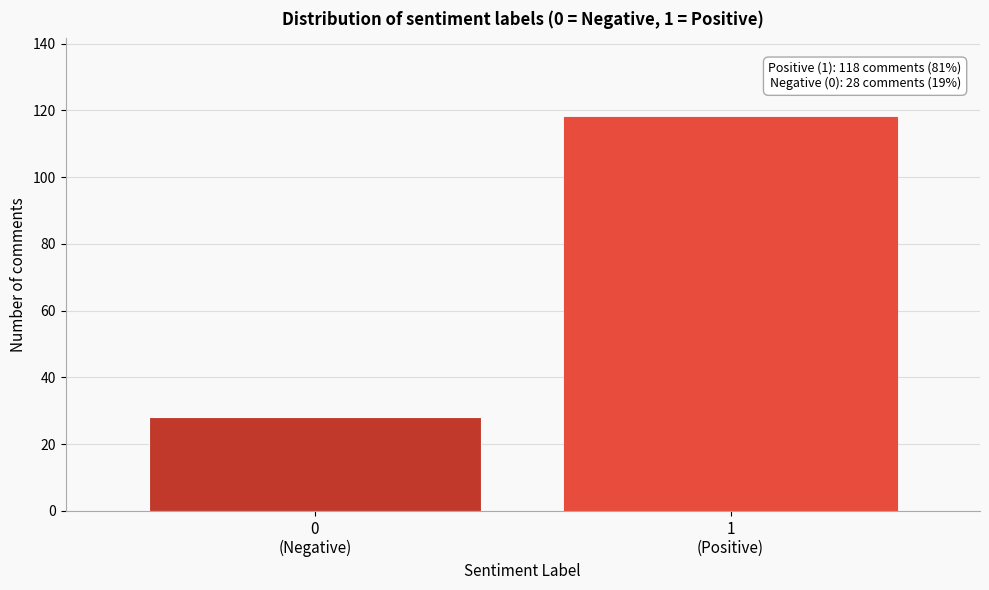

Reading left to right, transcribe all the data shown in this chart.

28	118